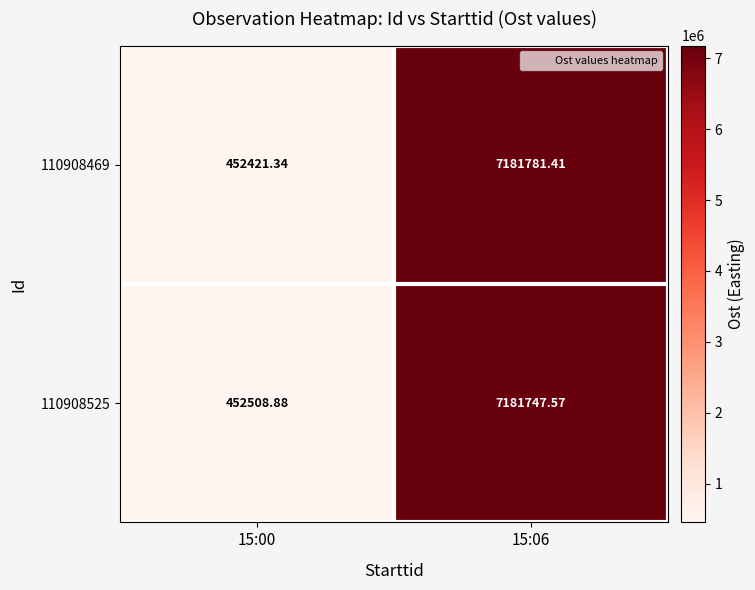

Rank the series by their average value, from lowest to highest.

110908469, 110908525